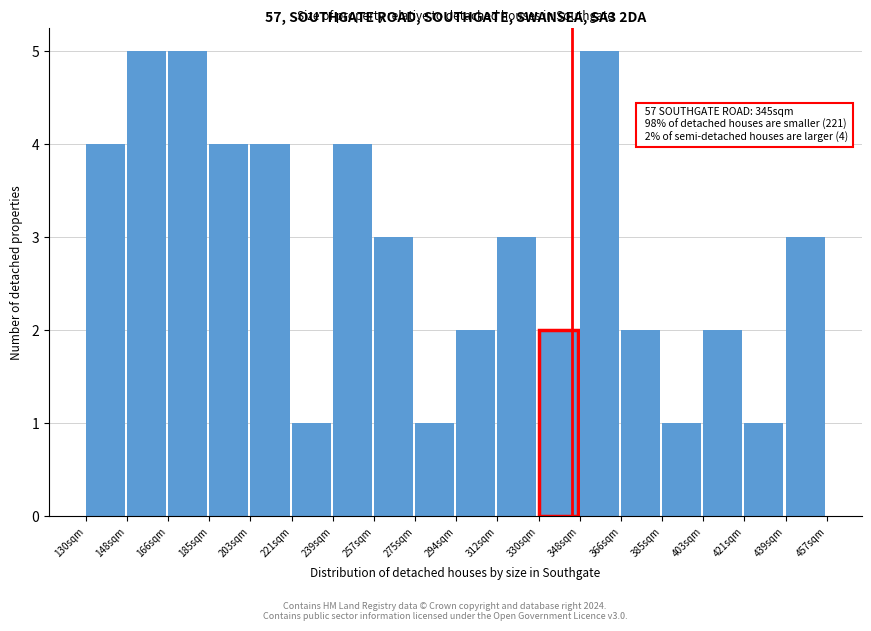

Reading right to left, extract all data points from this chart.

439sqm=3	421sqm=1	403sqm=2	385sqm=1	366sqm=2	348sqm=5	330sqm=2	312sqm=3	294sqm=2	275sqm=1	257sqm=3	239sqm=4	221sqm=1	203sqm=4	185sqm=4	166sqm=5	148sqm=5	130sqm=4